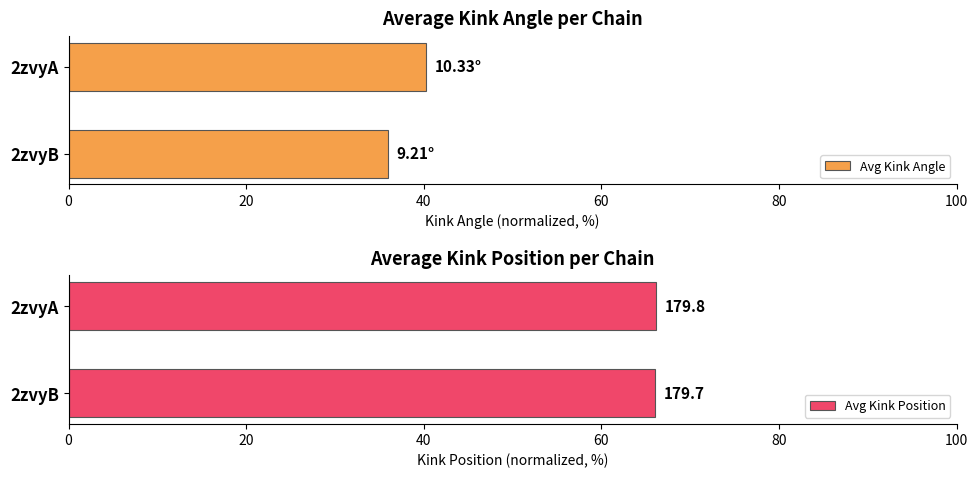

What is the value of the Avg Kink Position bar at the 1st from the left?

66.1